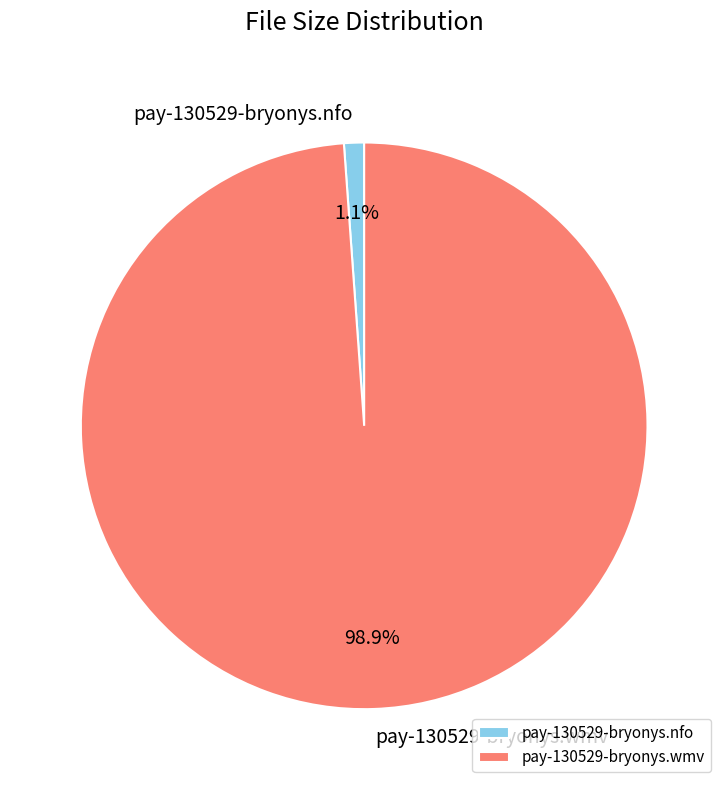

What percentage is NOT represented by pay-130529-bryonys.wmv?

1.1%